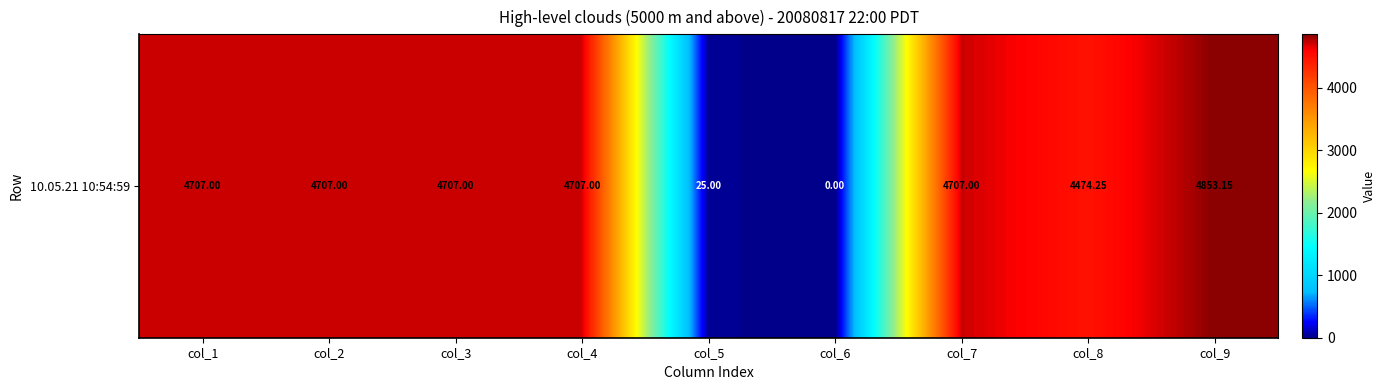

At which category does the chart reach its peak across all series?

col_9